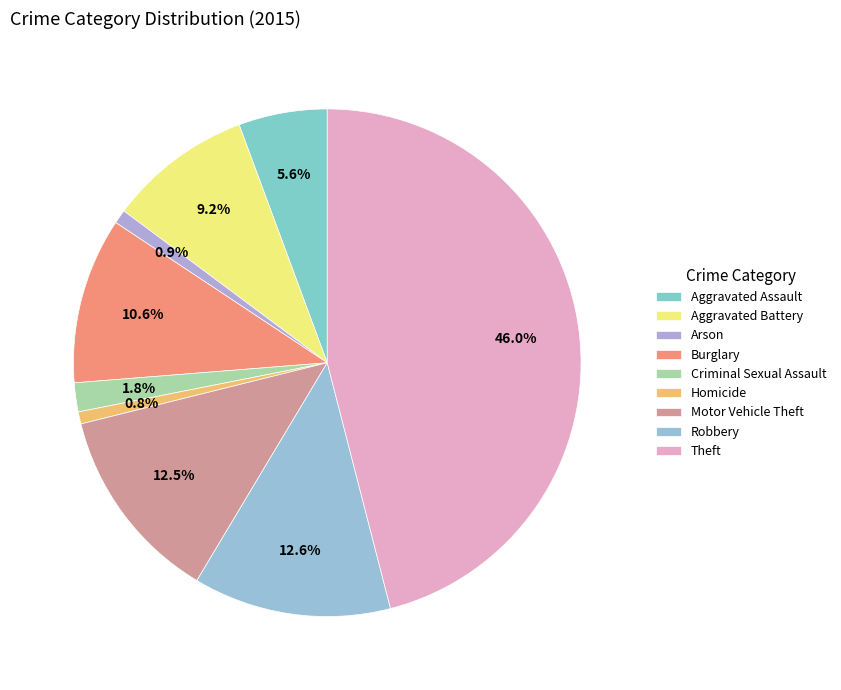

How many segments does this pie chart have?

9